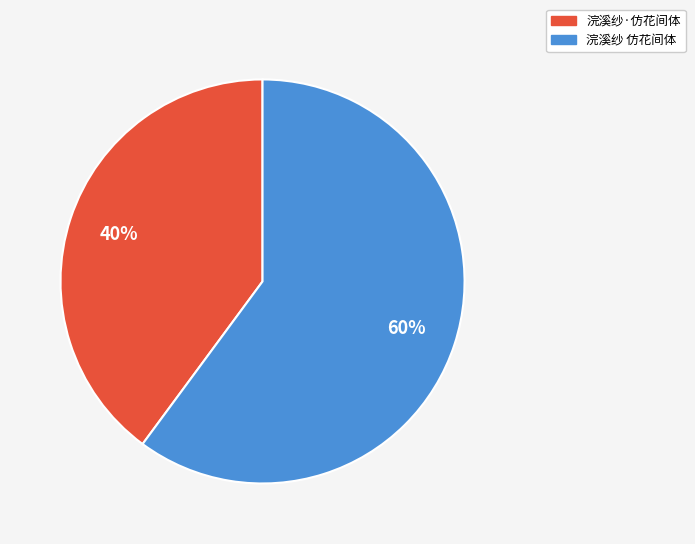

Is the sum of 浣溪纱·仿花间体 and 浣溪纱 仿花间体 greater than half?

Yes